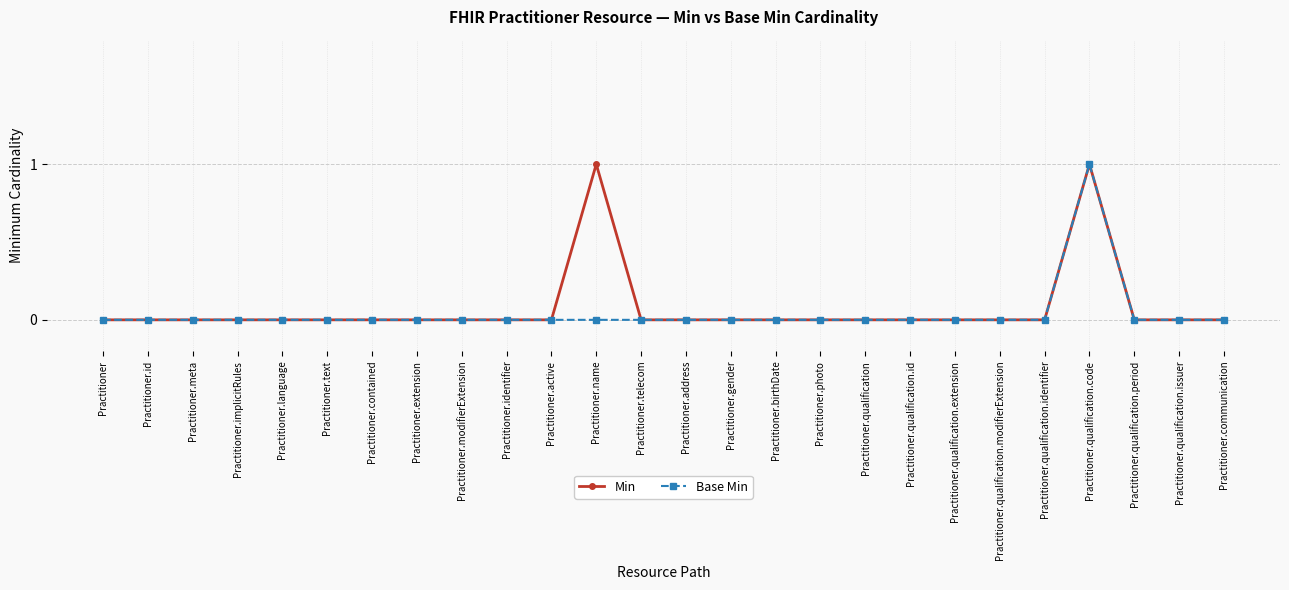

What is the label of the 20th point from the right?

Practitioner.contained